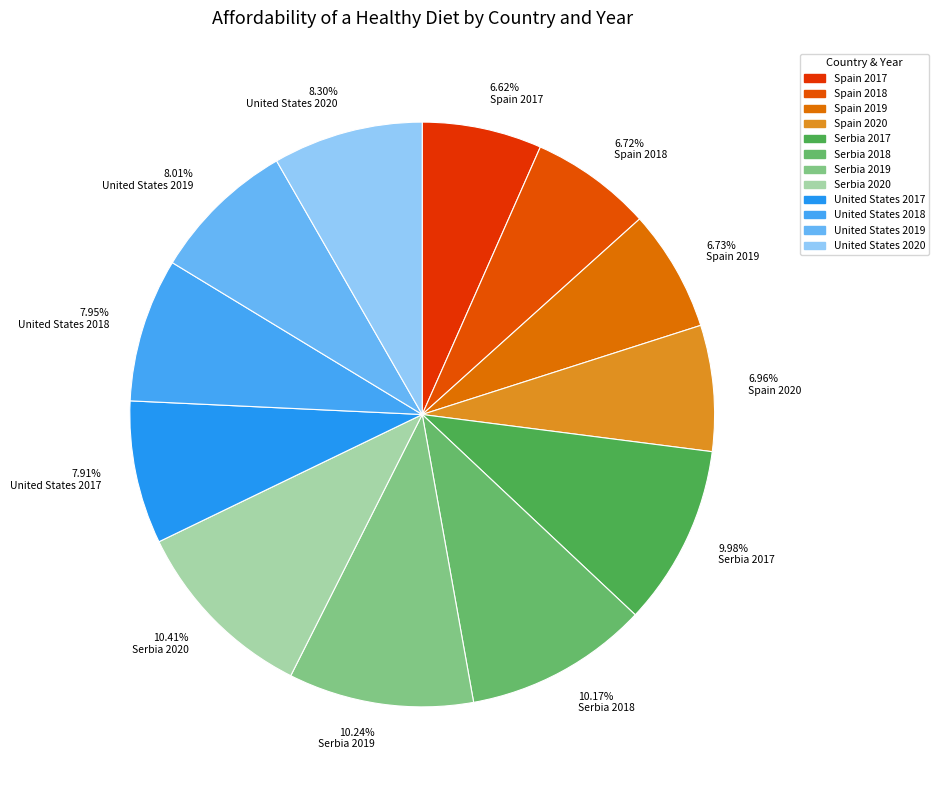

What is the ratio of the value at 7.95% United States 2018 to the value at 10.41% Serbia 2020?

0.8